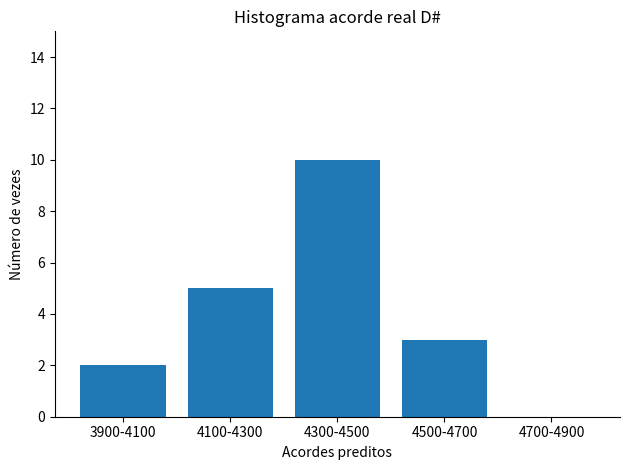

Which category has the highest value across all series?

4300-4500